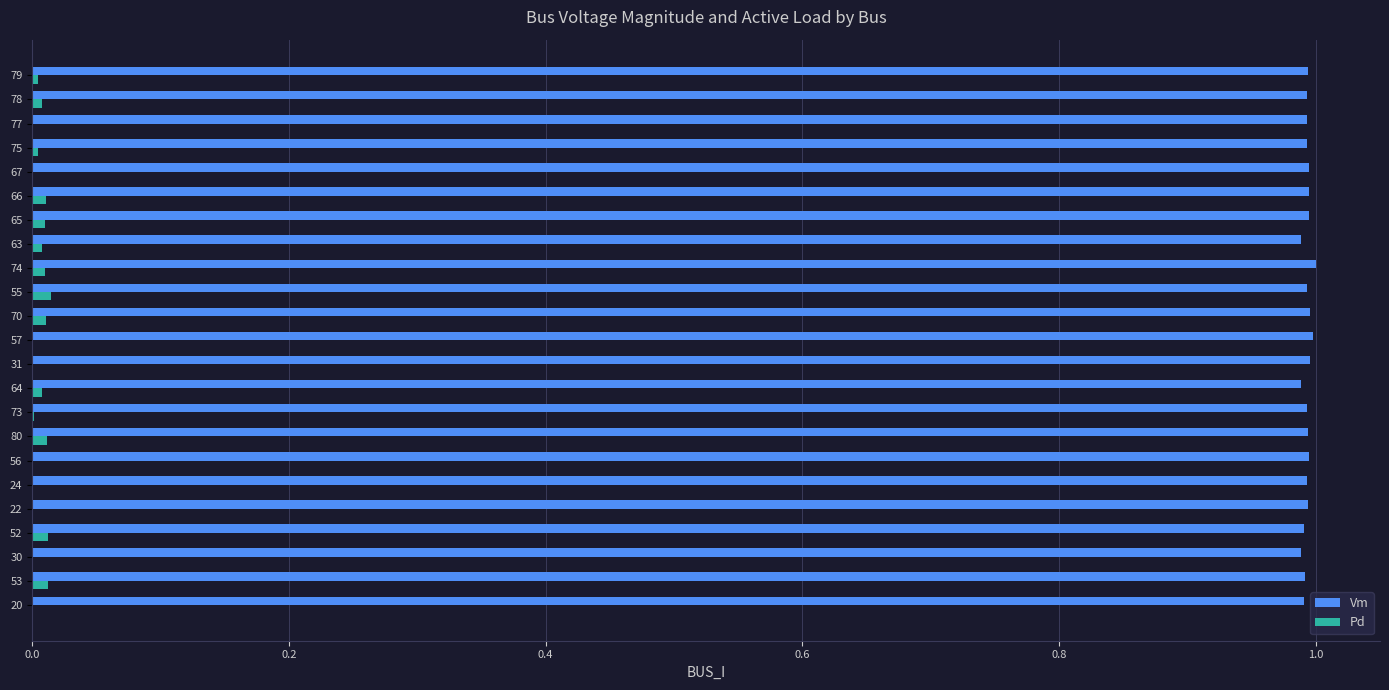

What are all the series names shown in the legend?

Vm, Pd